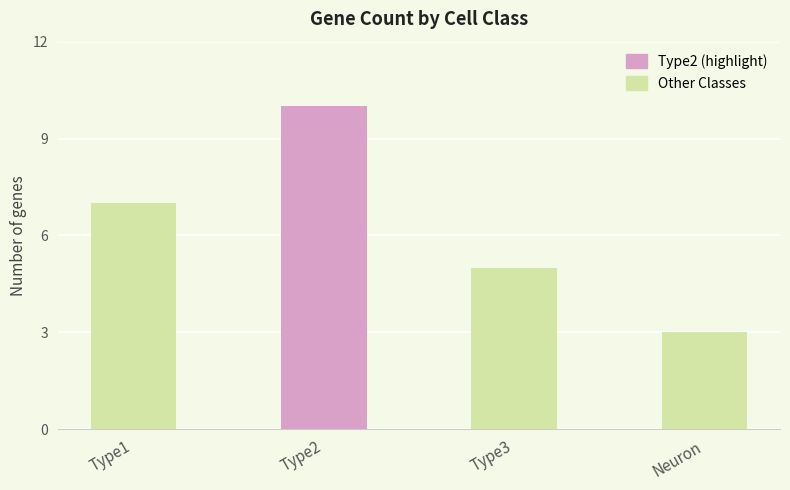

Which has a higher value, Neuron or Type3?

Type3